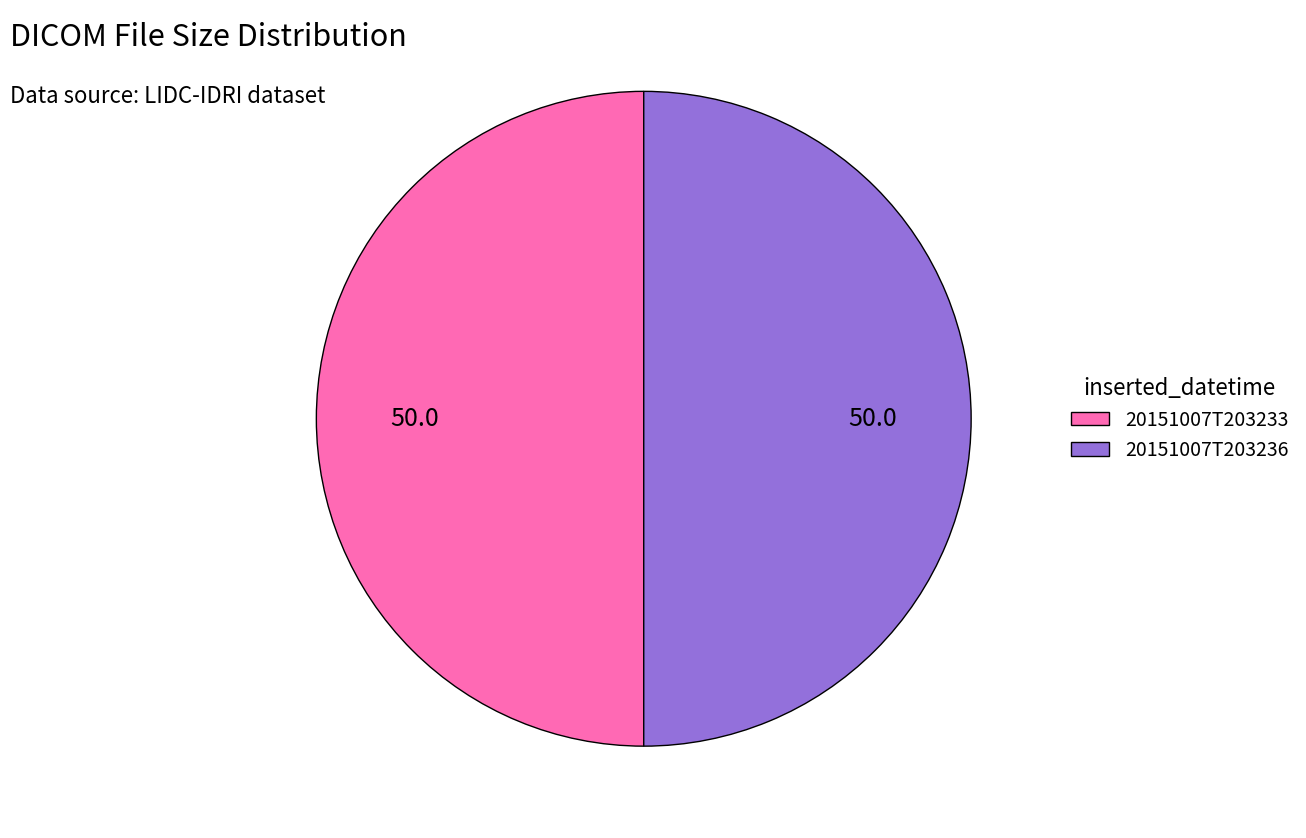

Combined, do 20151007T203233 and 20151007T203236 account for over 50%?

Yes